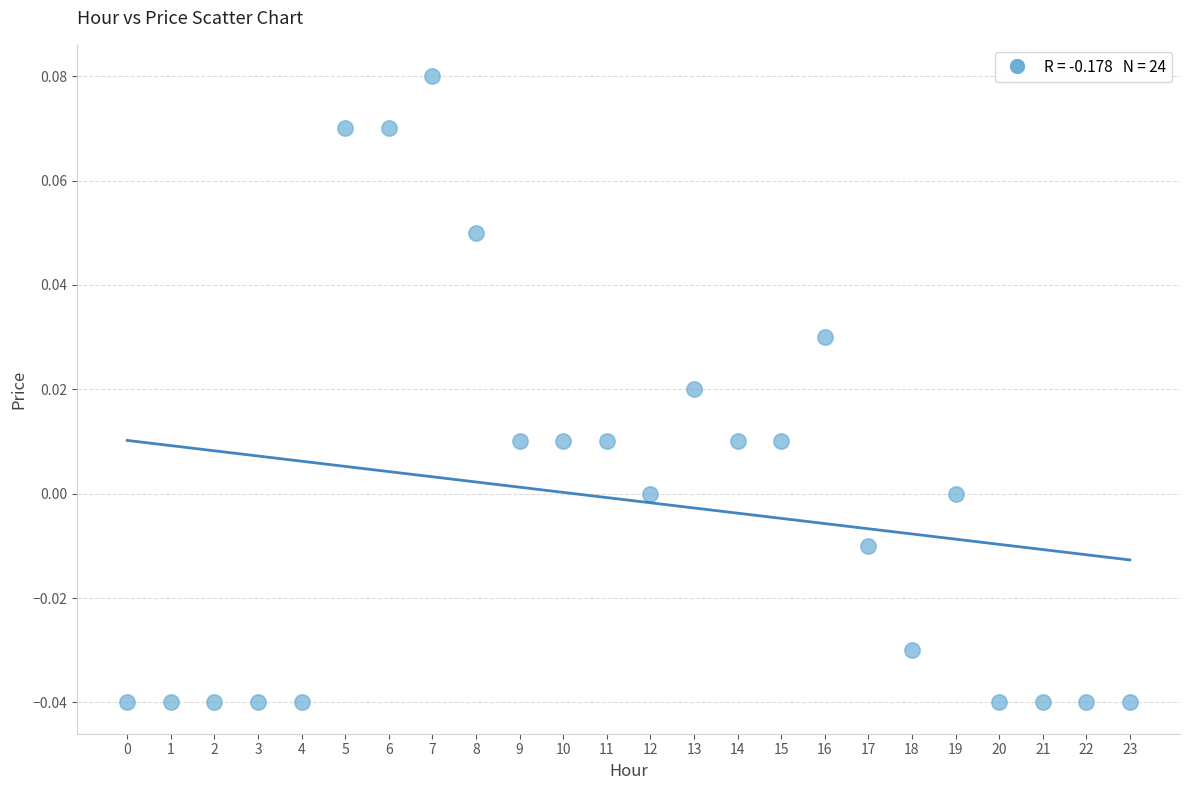

How many data points are displayed?

24